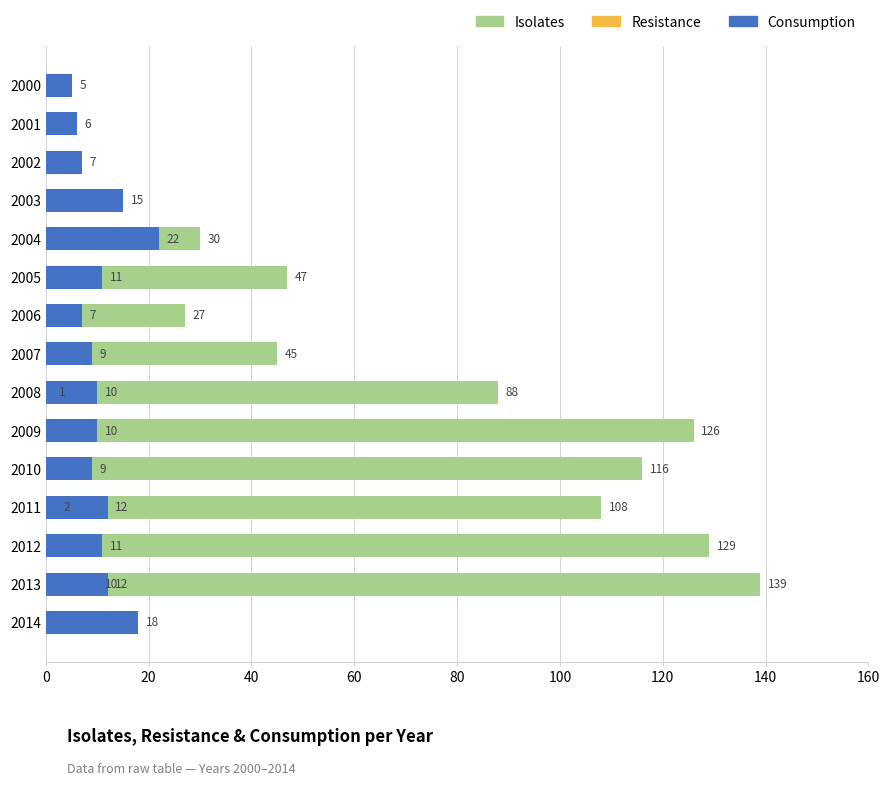

List the series in order of their overall mean, highest first.

Isolates, Consumption, Resistance